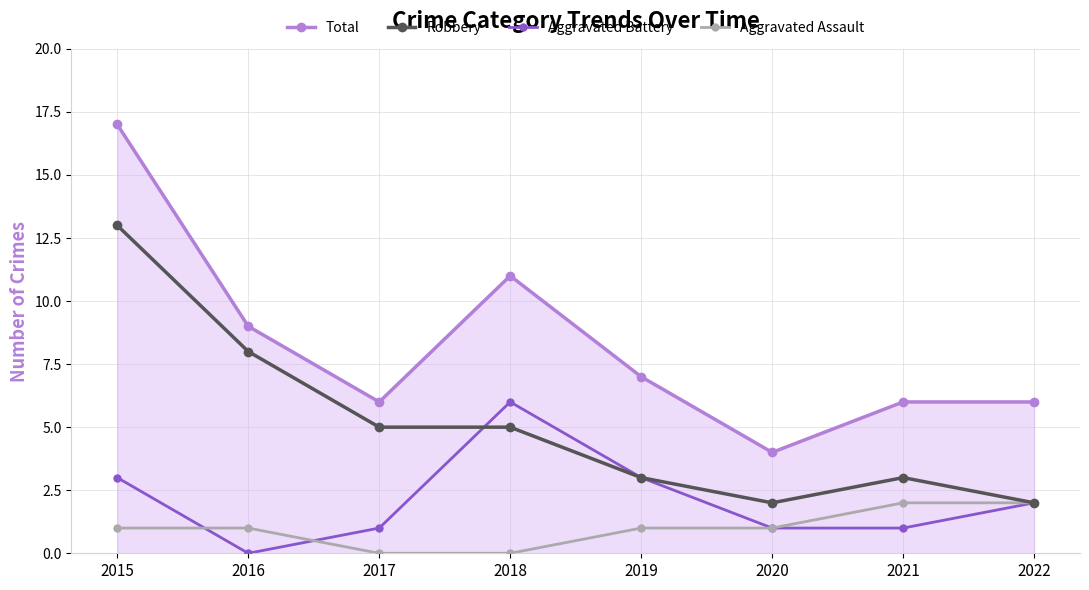

How many distinct data groups are displayed?

4